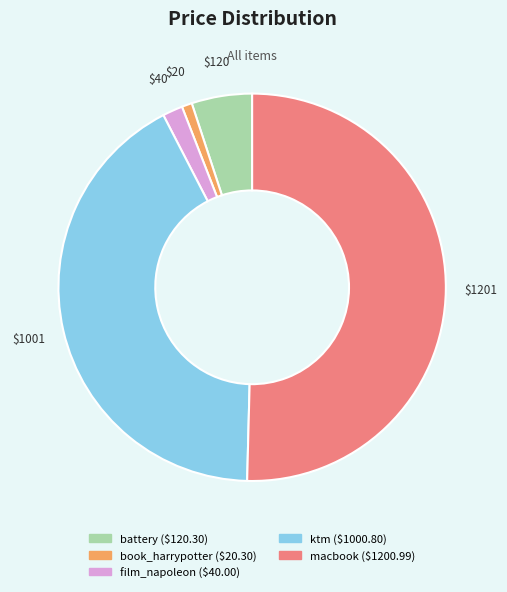

What is the majority slice?

macbook